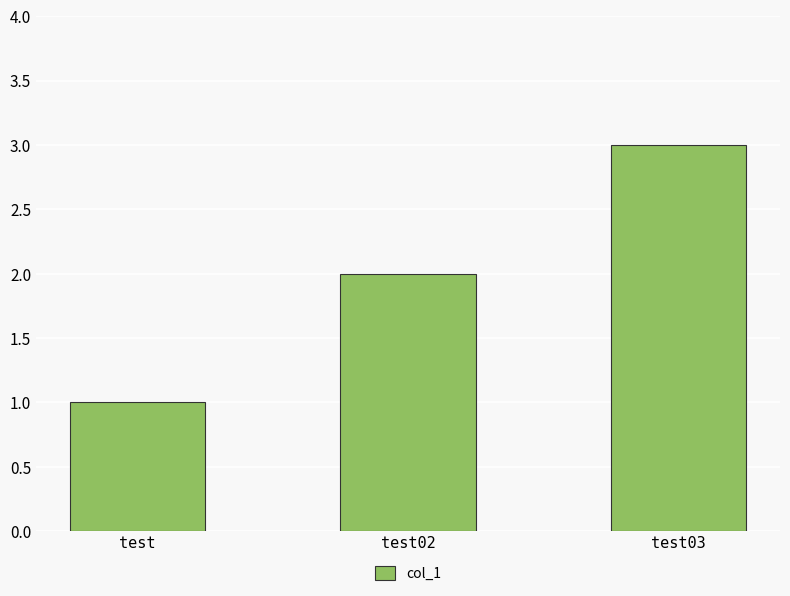

How many values are between 1 and 3?

3